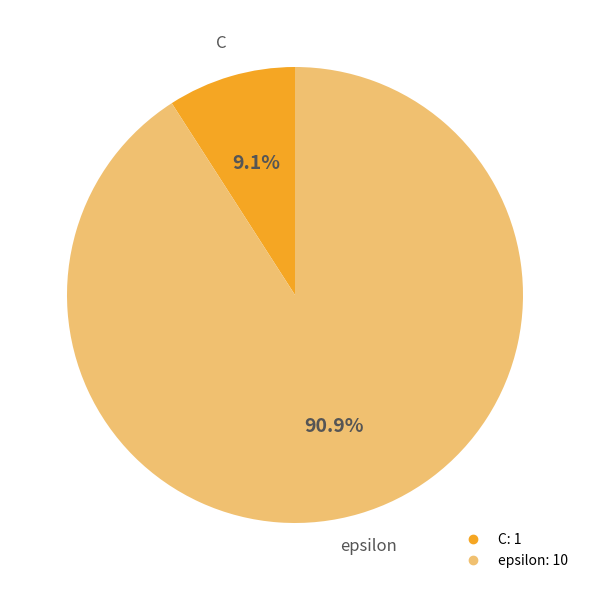

To the nearest percent, what portion does C represent?

9%